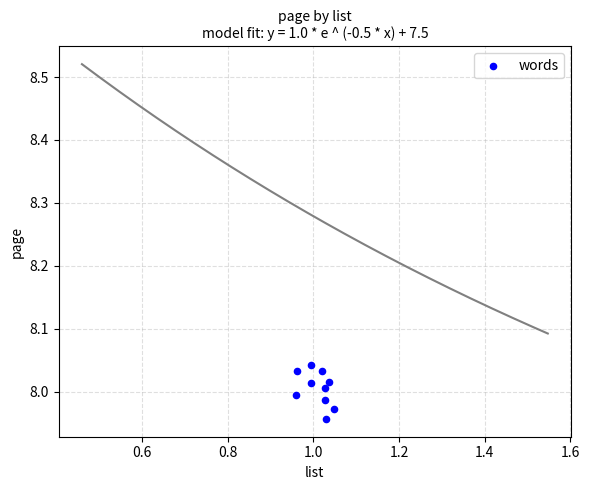

What is the average X value?

1.0